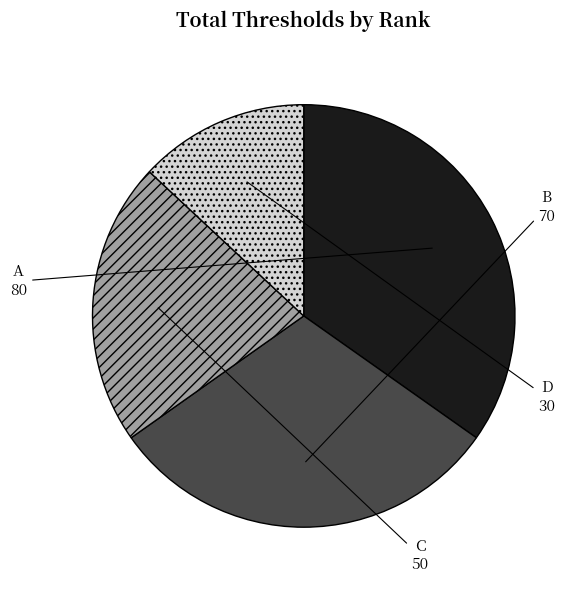

Is it true that B is 36% of the pie?

False